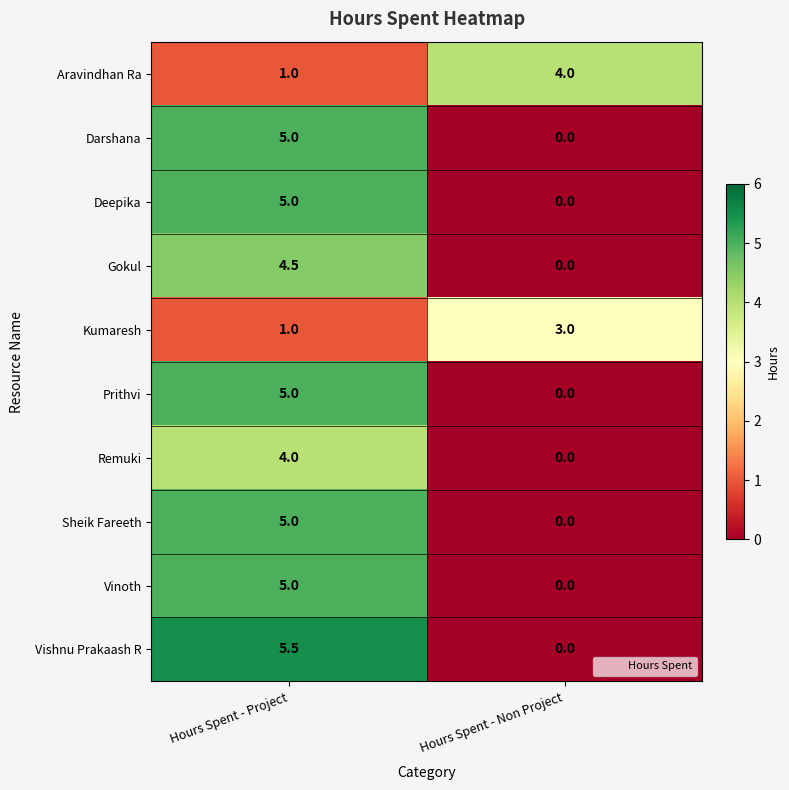

Rank the categories by Sheik Fareeth value from highest to lowest.

Hours Spent - Project, Hours Spent - Non Project